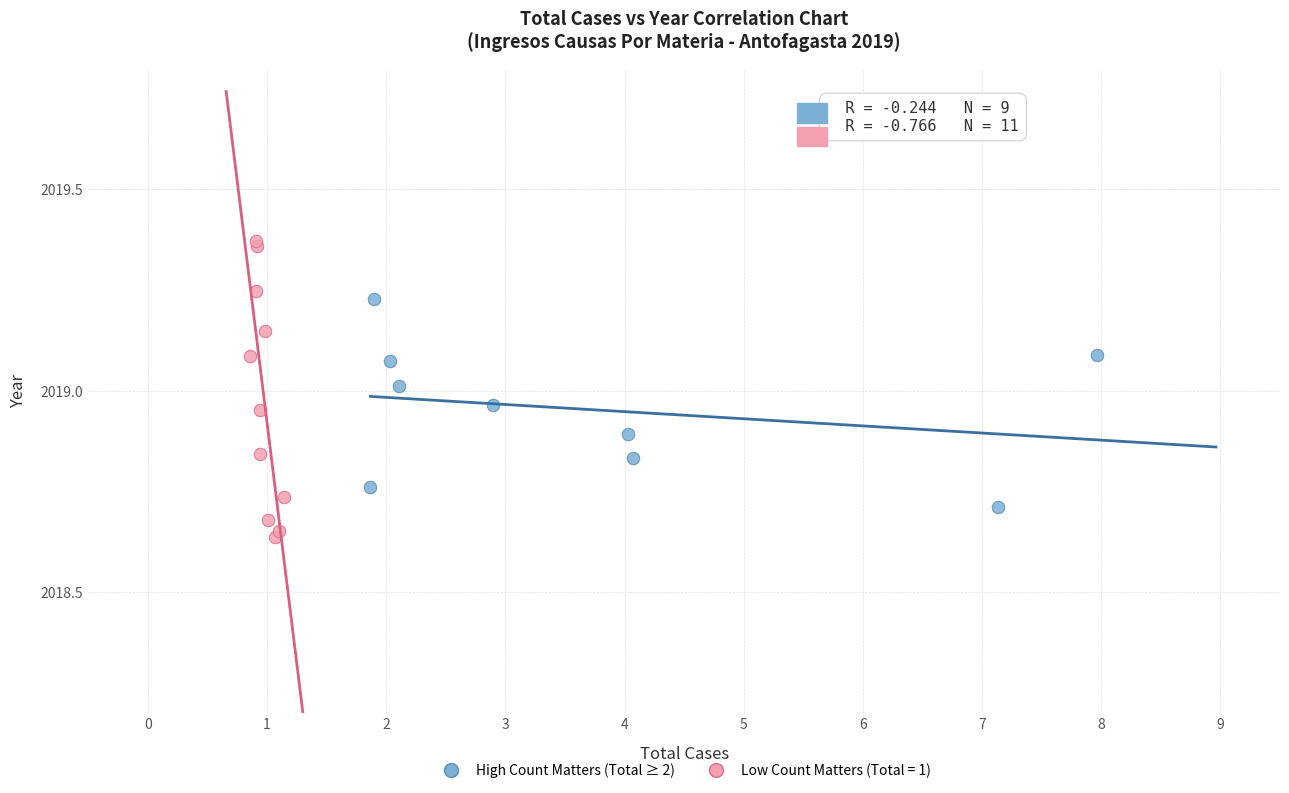

Which series contains the lowest Y value?

Low Count Matters (Total = 1)